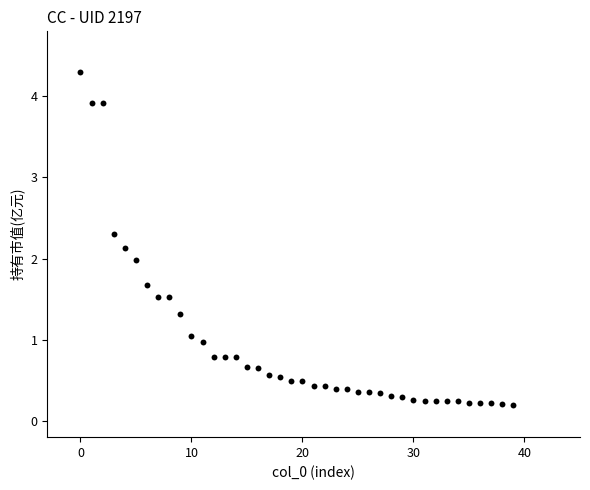

What is the range of Y values (max minus min)?

4.1